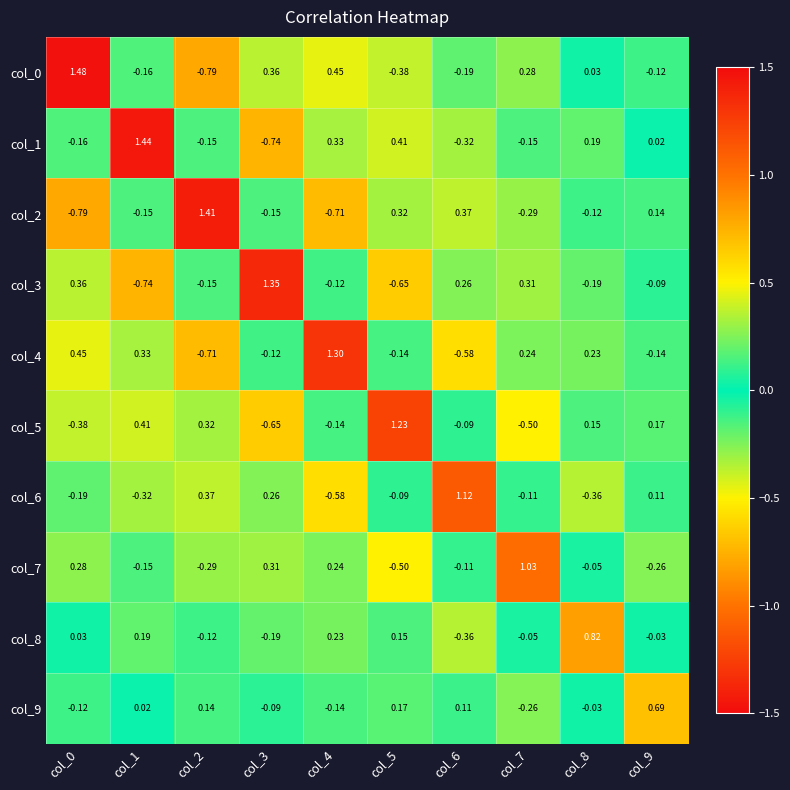

Is the value of col_5 at col_7 greater than the value of col_7 at col_9?

No